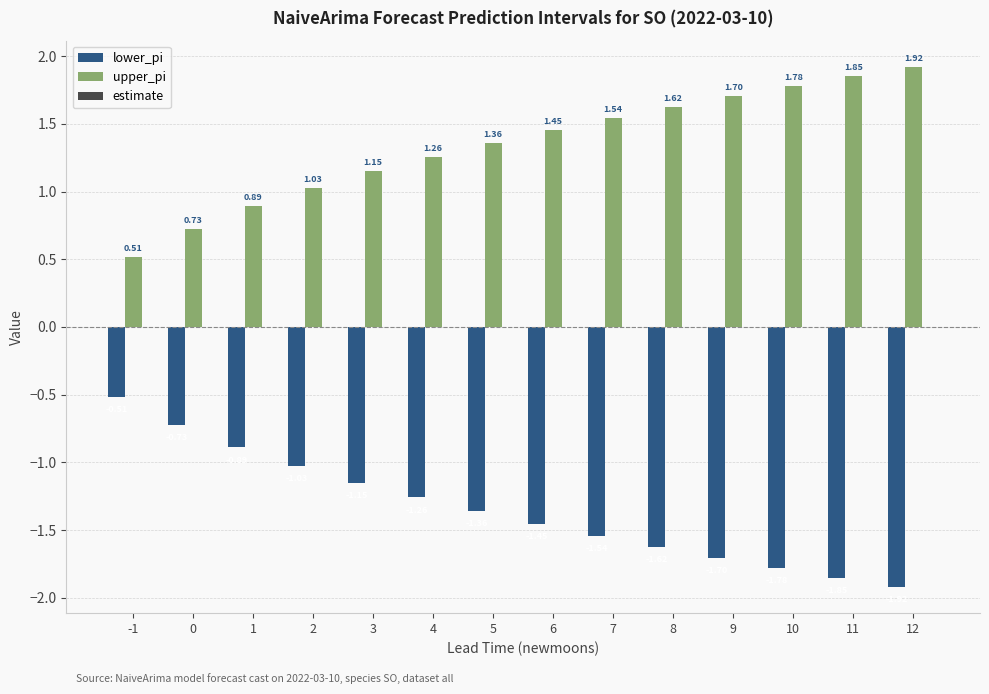

Is the value of lower_pi at 8 greater than the value of upper_pi at 7?

No